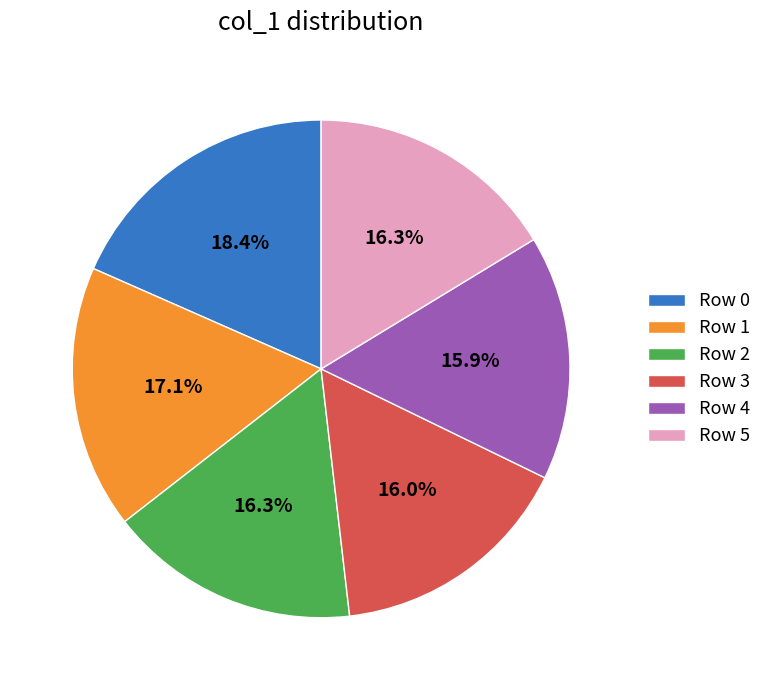

What is the largest slice in the pie chart?

Row 0